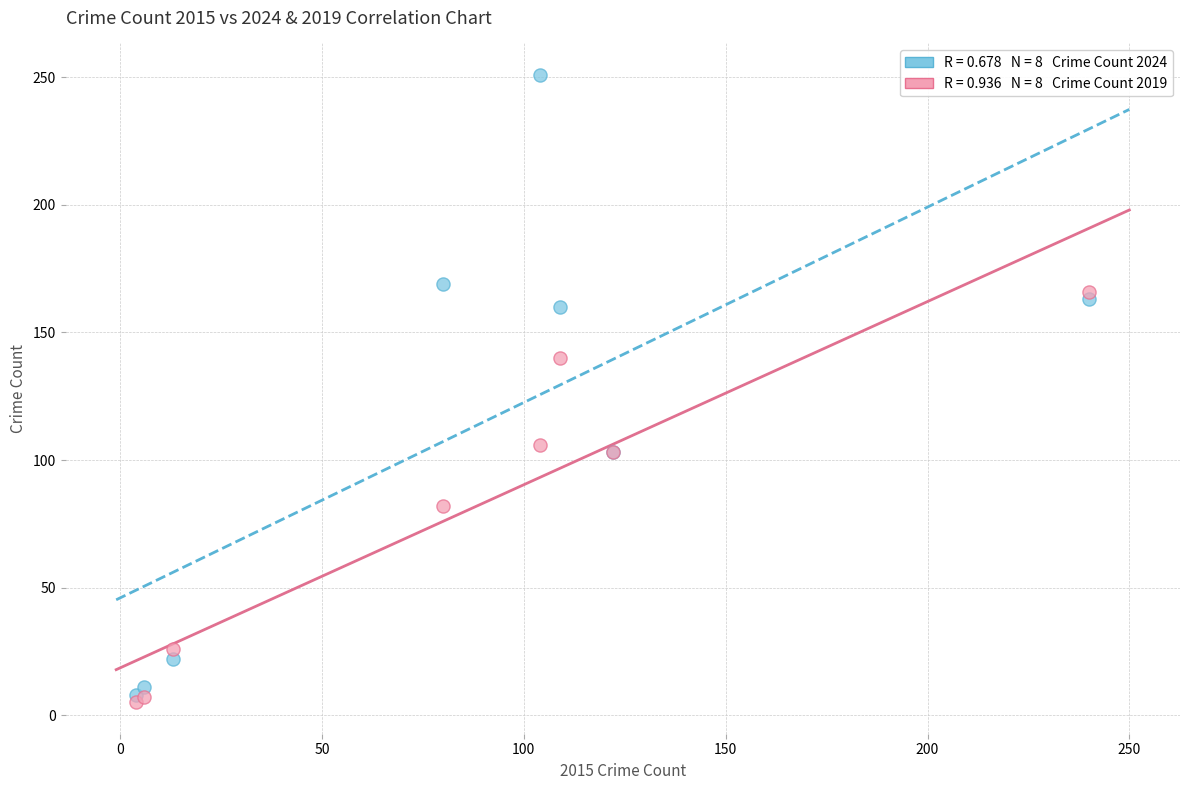

Across all series, what Y value is closest to 128?

140